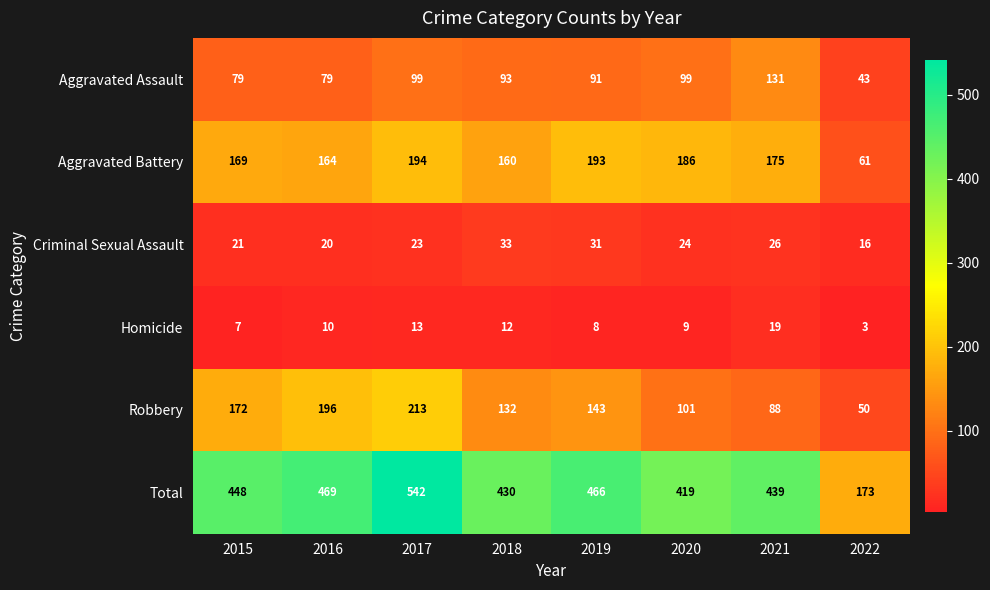

Read the Homicide value at 2017, to the nearest 5.

15